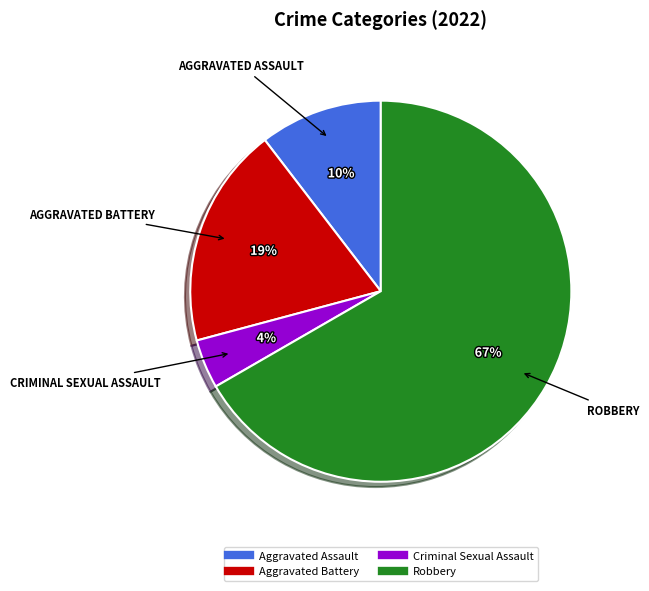

Rank the categories by value from lowest to highest.

Criminal Sexual Assault, Aggravated Assault, Aggravated Battery, Robbery